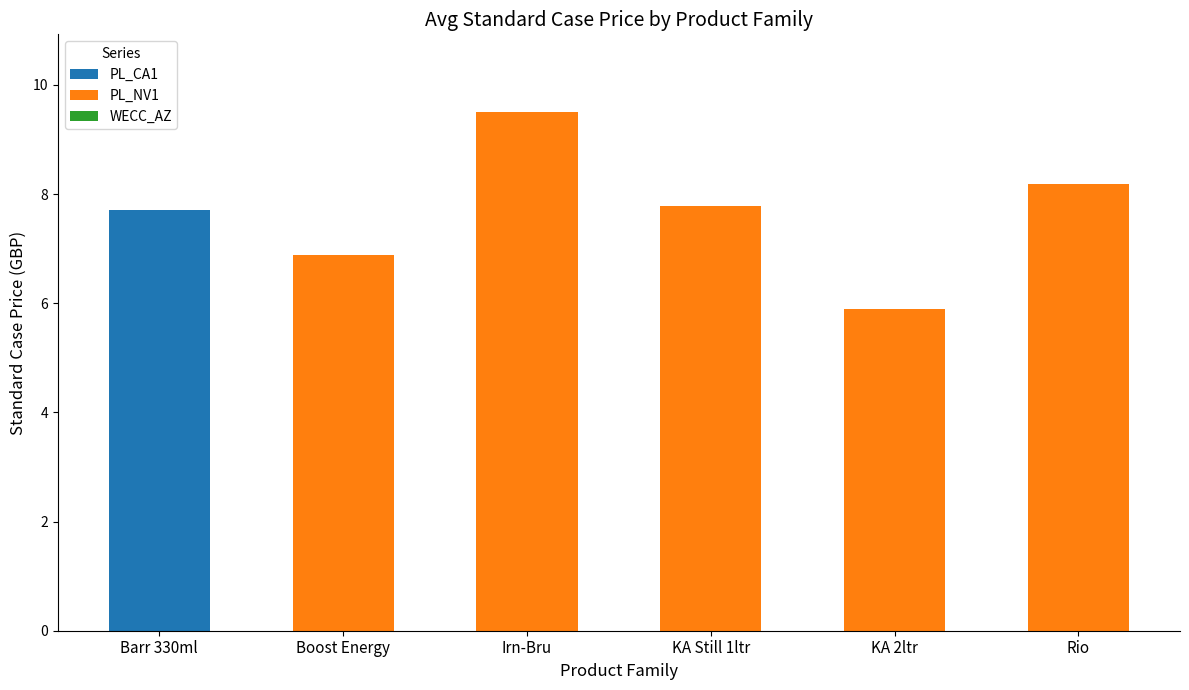

Reading left to right, what are the values for PL_CA1?

Barr 330ml=7.7	Boost Energy=0.0	Irn-Bru=0.0	KA Still 1ltr=0.0	KA 2ltr=0.0	Rio=0.0